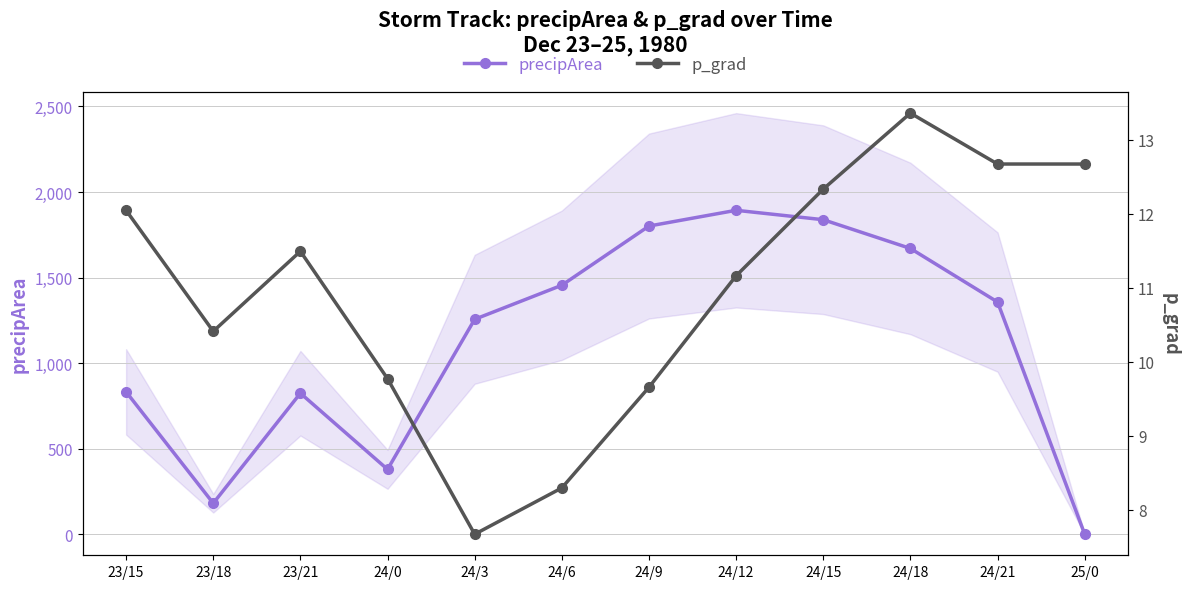

List the series in order of their peak value, highest first.

precipArea, p_grad